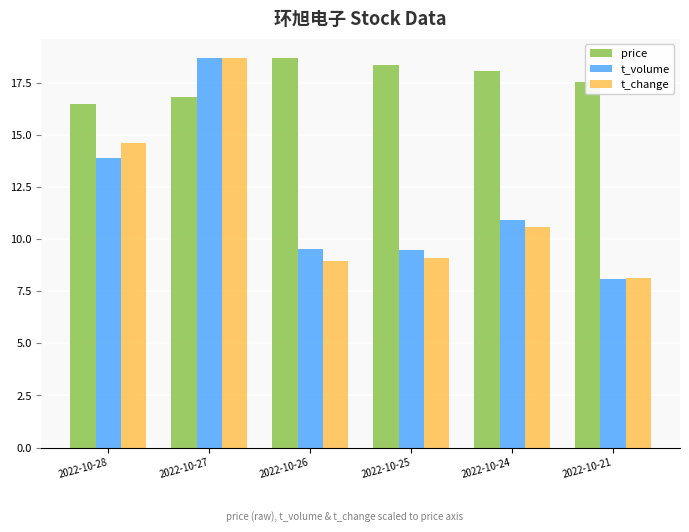

Does the chart contain stacked bars?

No